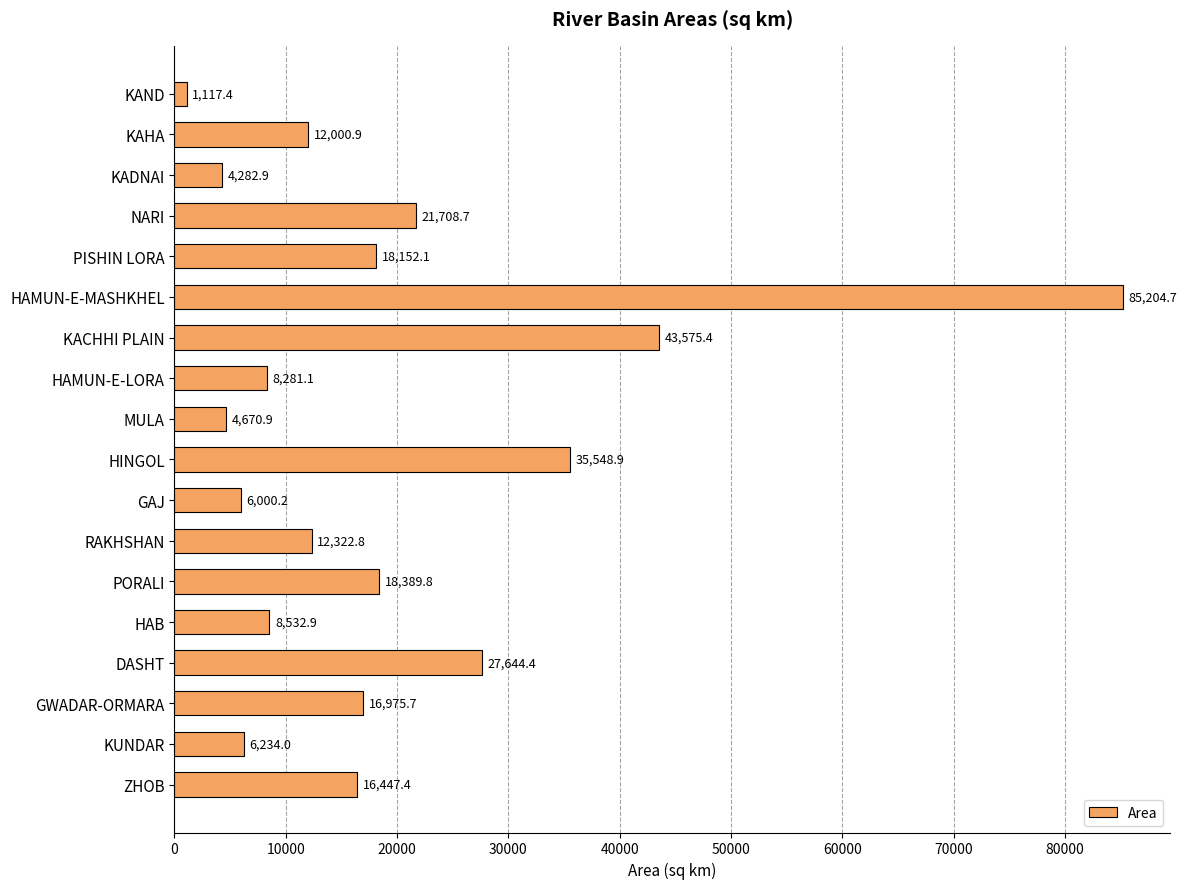

True or false: the data shows 28619.7 at PISHIN LORA.

False